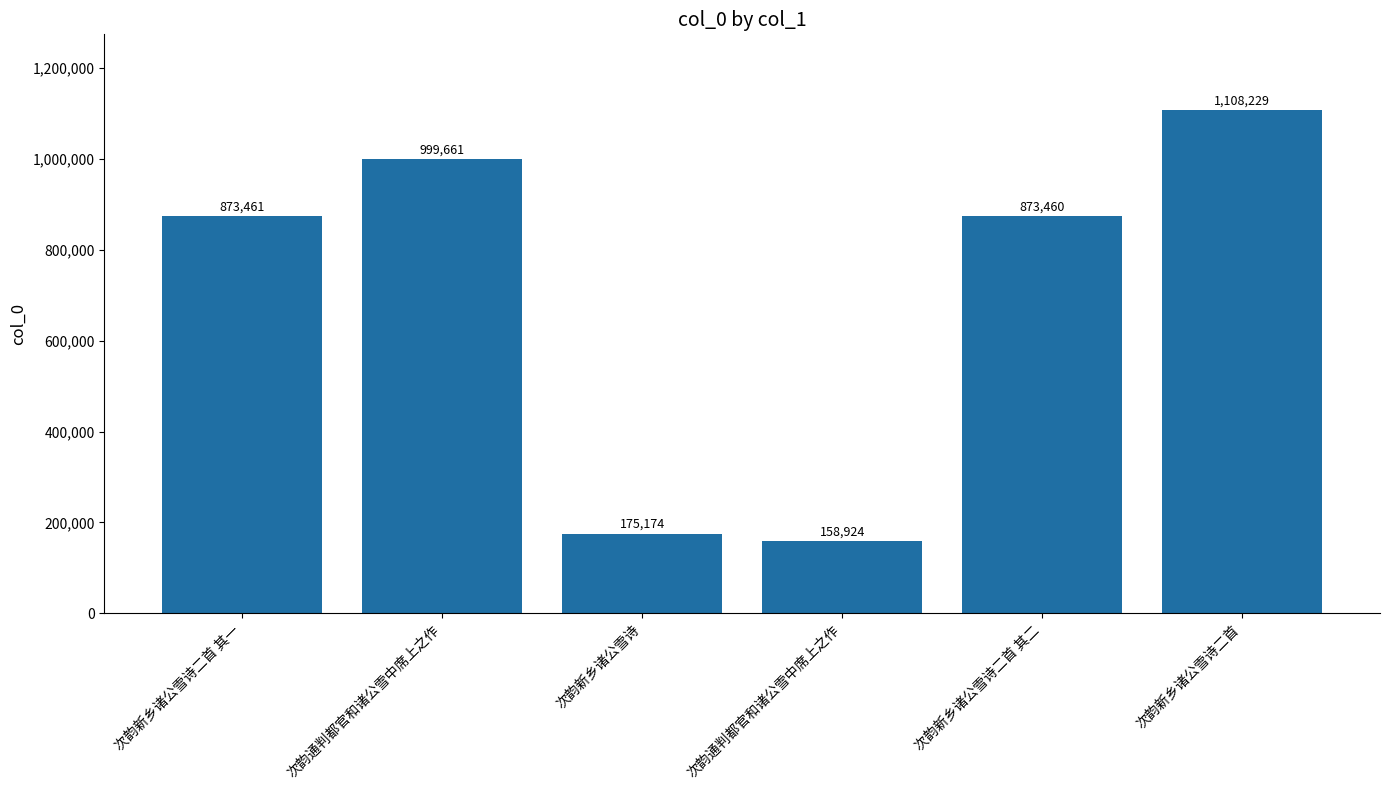

What is the label of the 2nd bar from the right?

次韵新乡诸公雪诗二首 其二